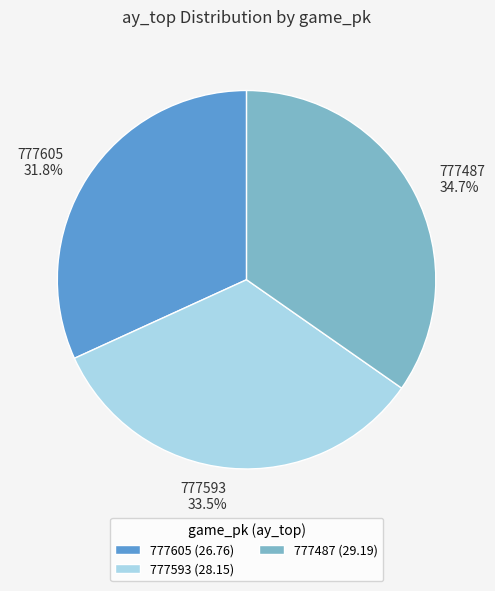

Count the number of slices in the pie.

3